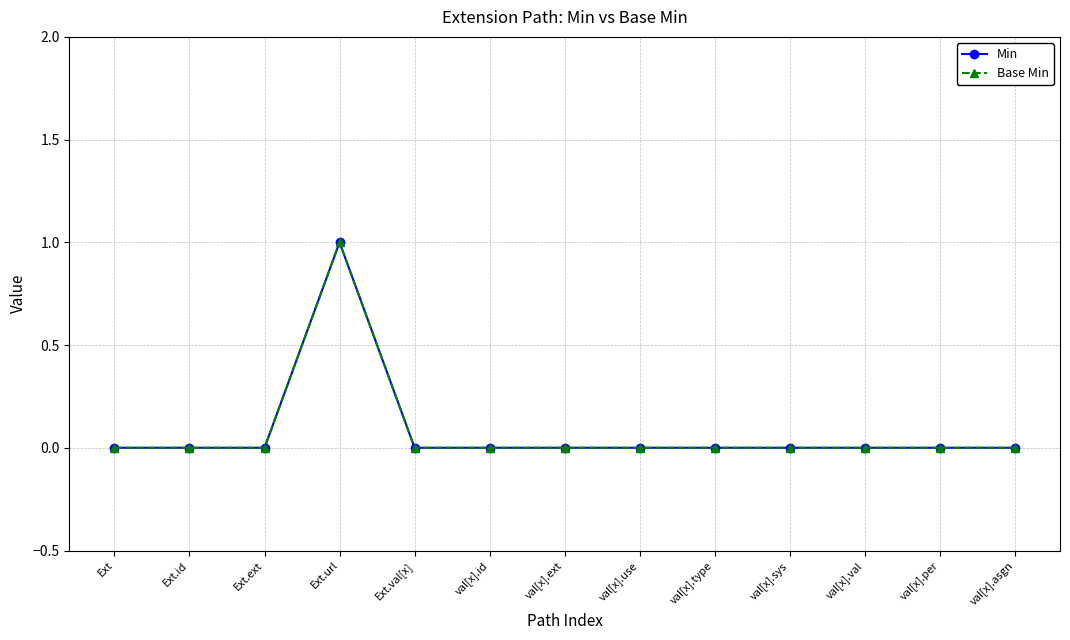

Which has a higher value, val[x].type or val[x].sys?

val[x].type